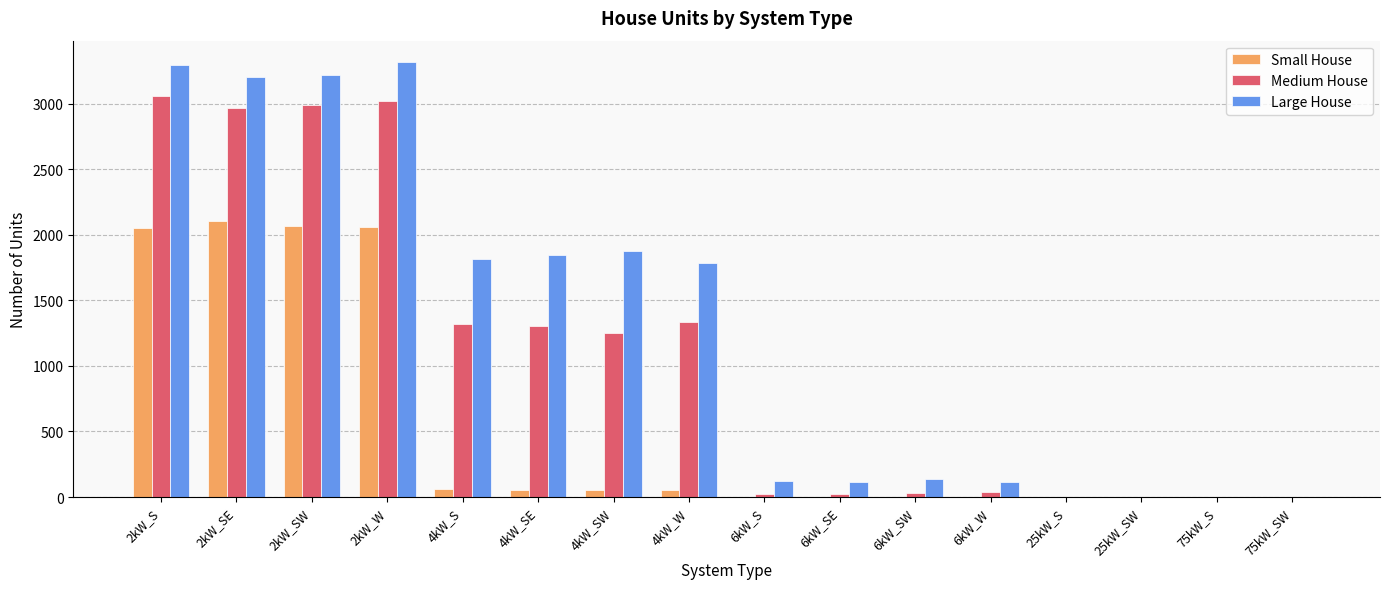

Are the bars grouped side by side (vs. stacked)?

Yes